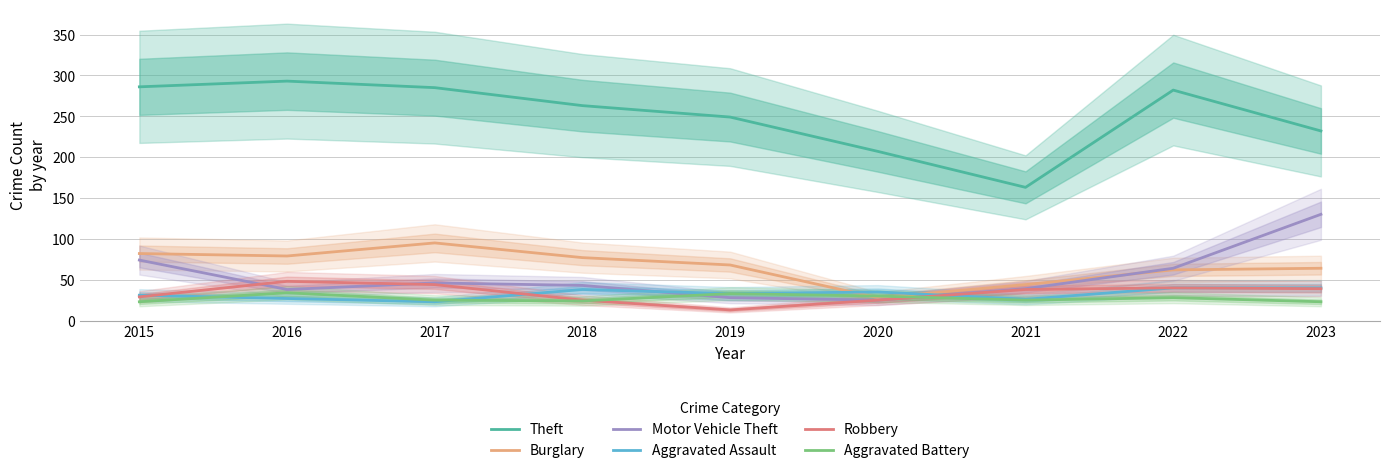

What is the minimum value shown in the chart?

13